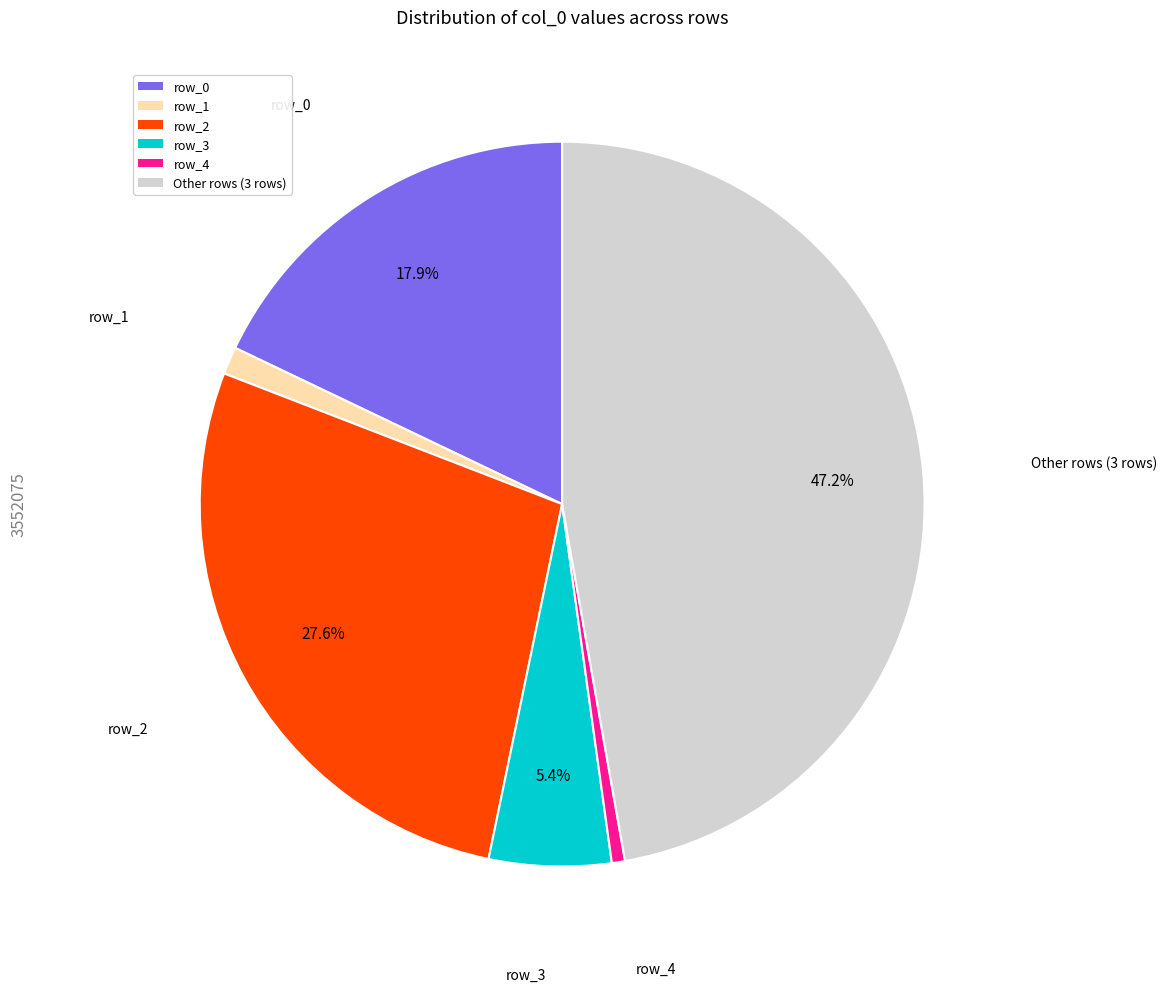

To the nearest percent, what is the average slice percentage?

17%